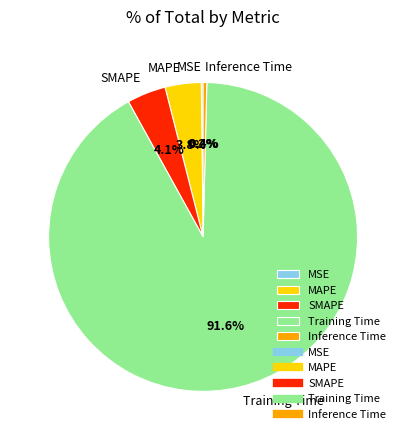

Is there a majority slice in this chart?

Yes